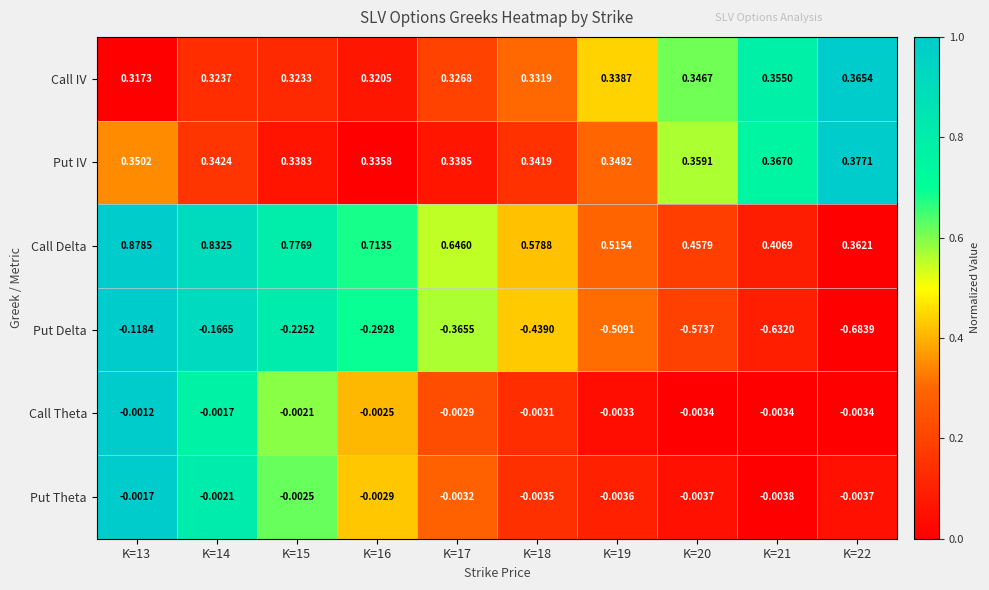

Is the value of Call Theta at K=13 greater than the value of Put IV at K=14?

No